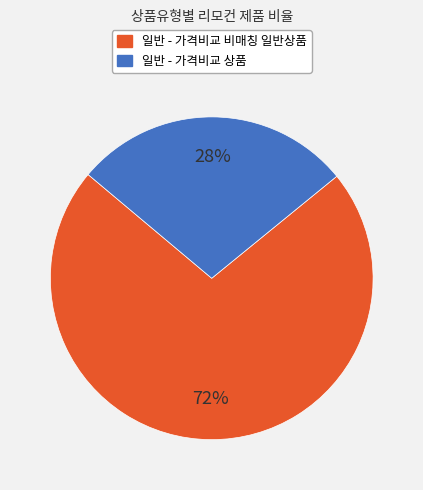

To the nearest percent, what is the average slice percentage?

50%